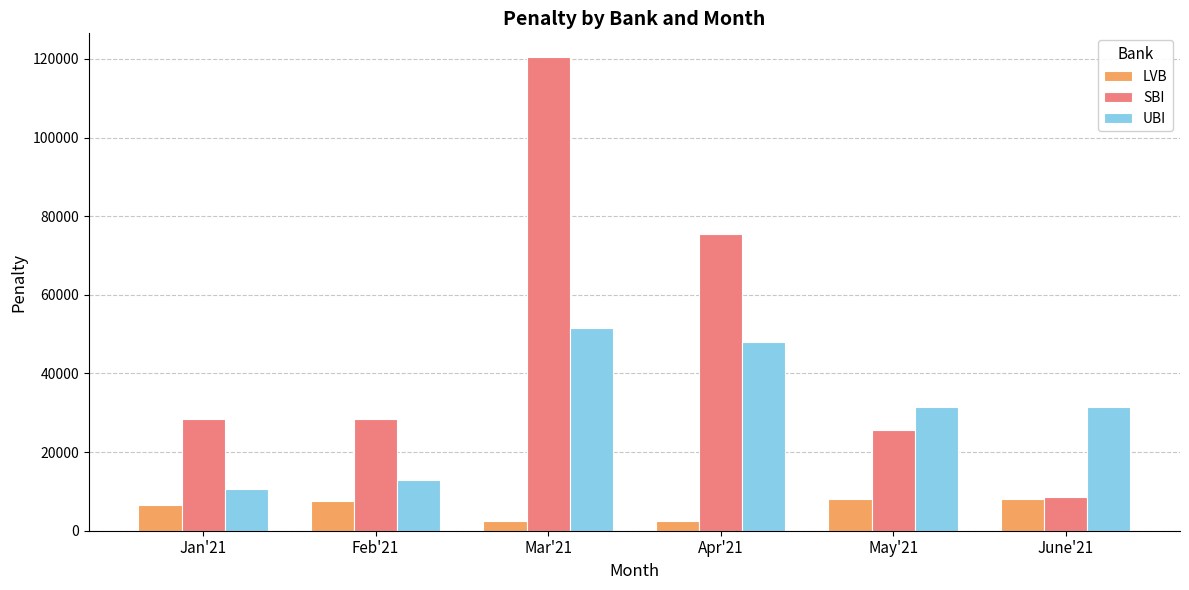

What is the label of the 5th bar from the right?

Feb'21